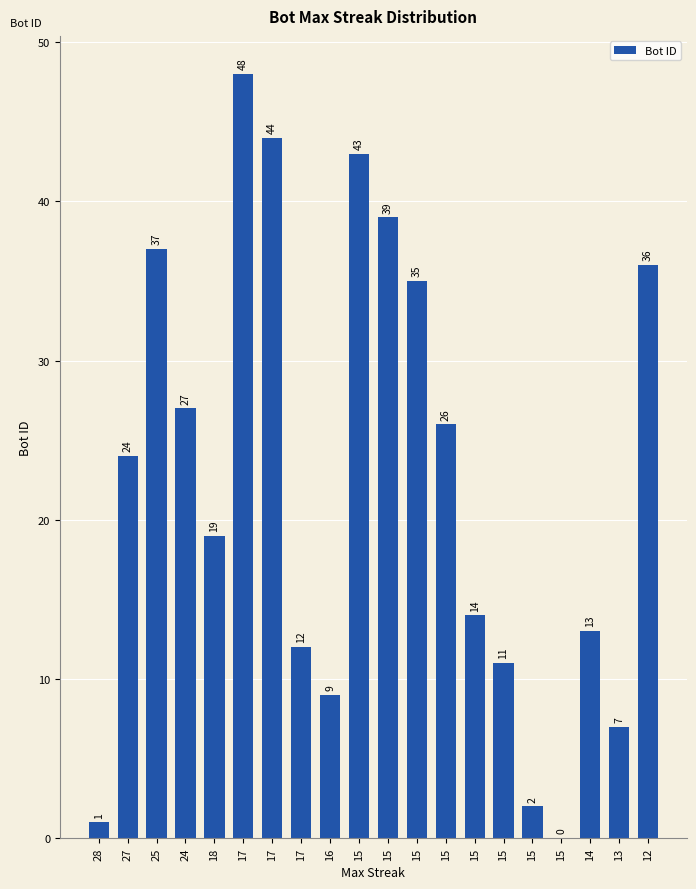

Does the chart contain stacked bars?

No